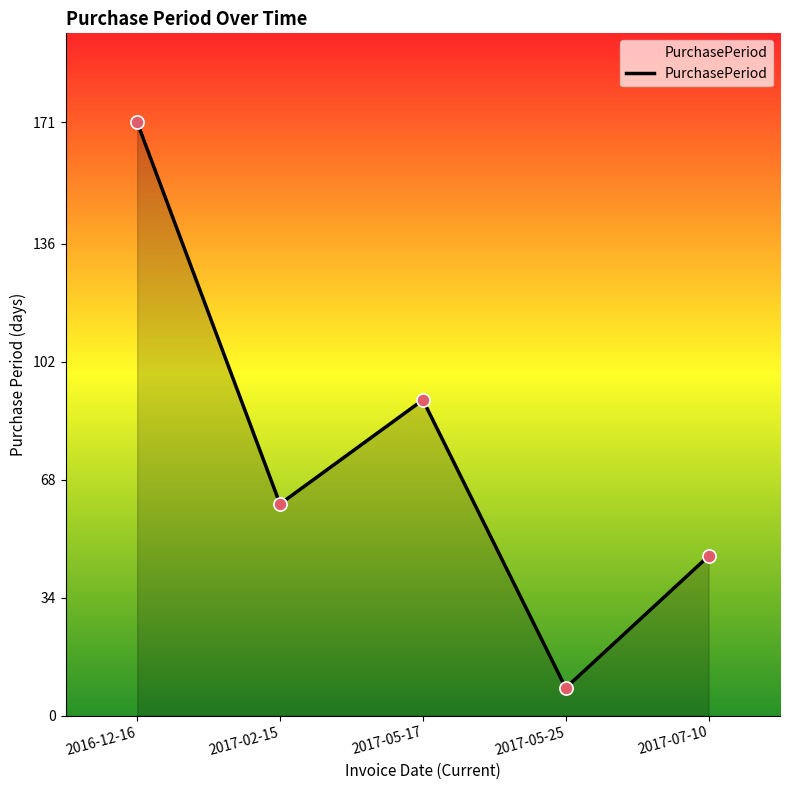

What is the change in value from 2017-02-15 to 2017-05-25?

-53